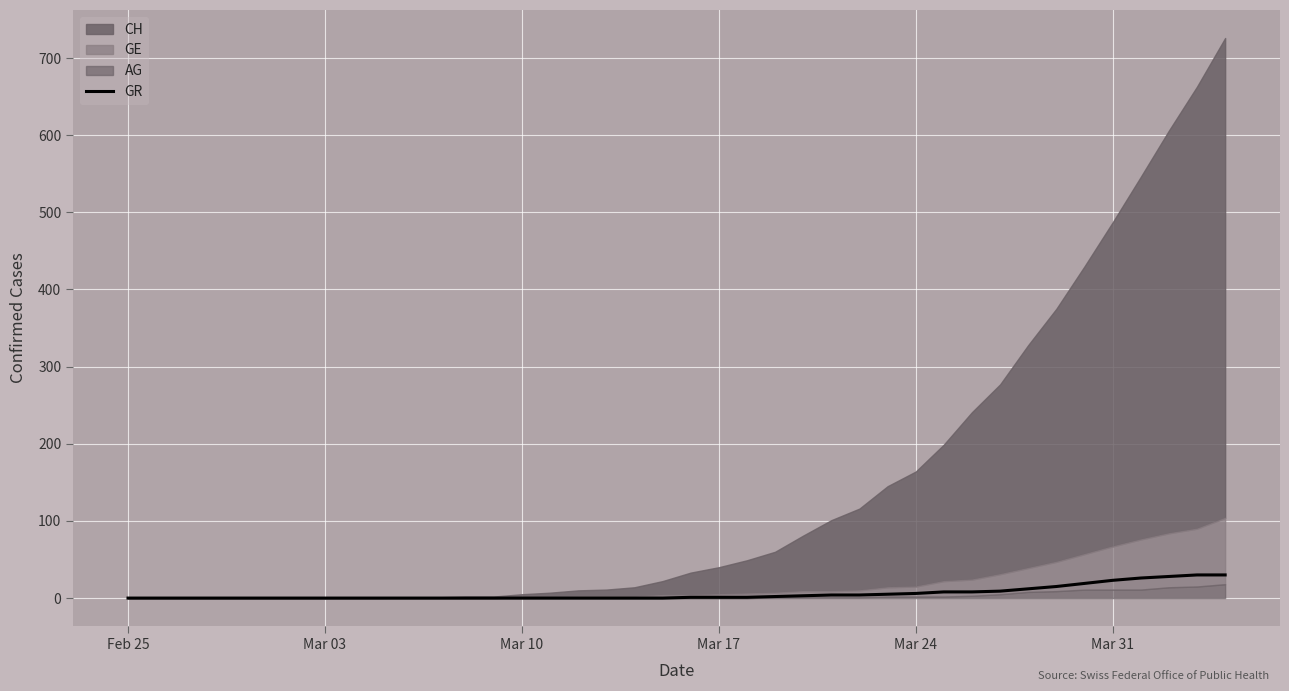

How many lines are shown in the chart?

1